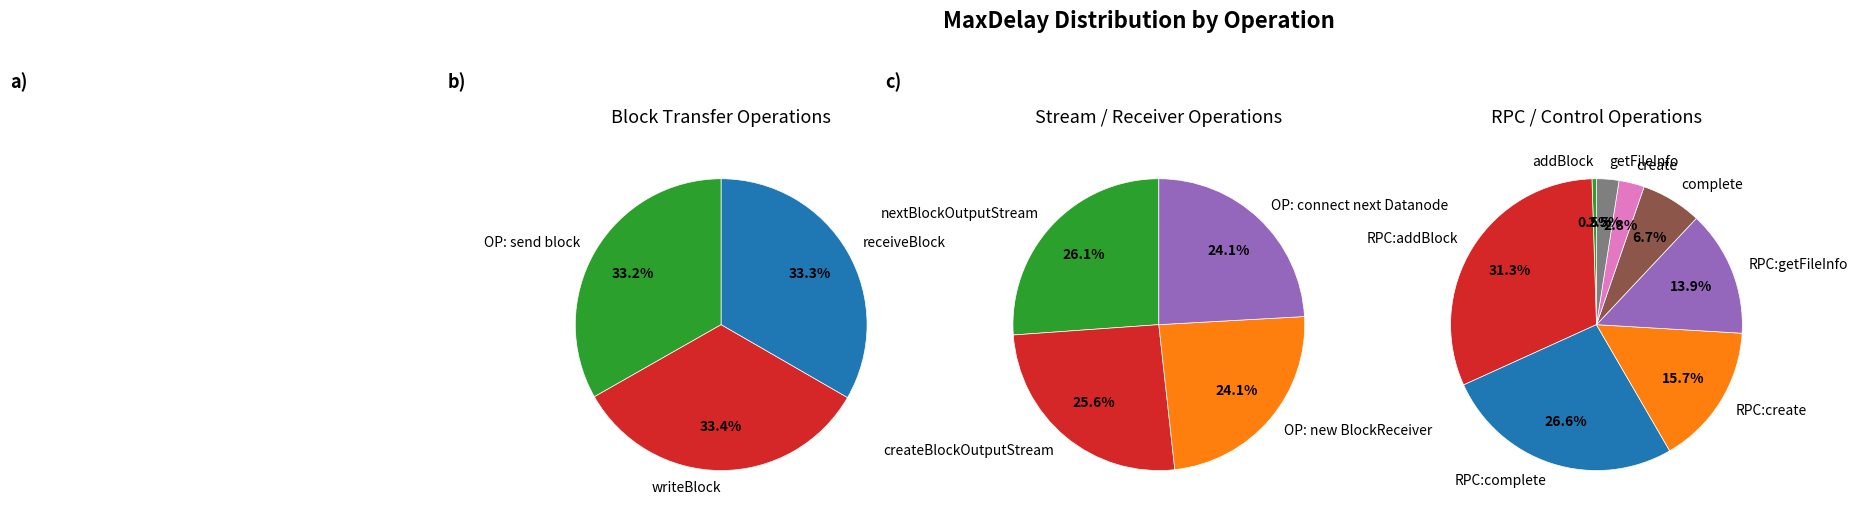

Is RPC:create the majority of the pie?

No